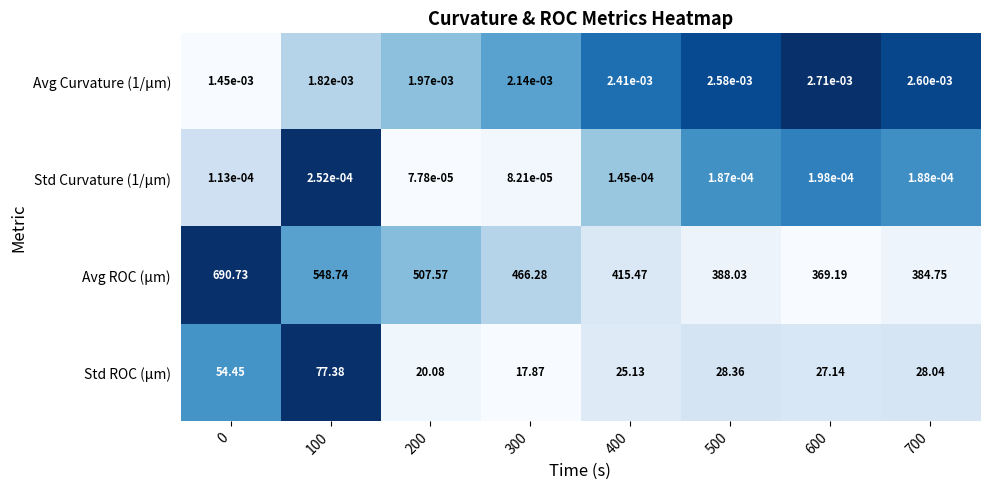

Which series has the widest spread of values?

Avg ROC (μm)